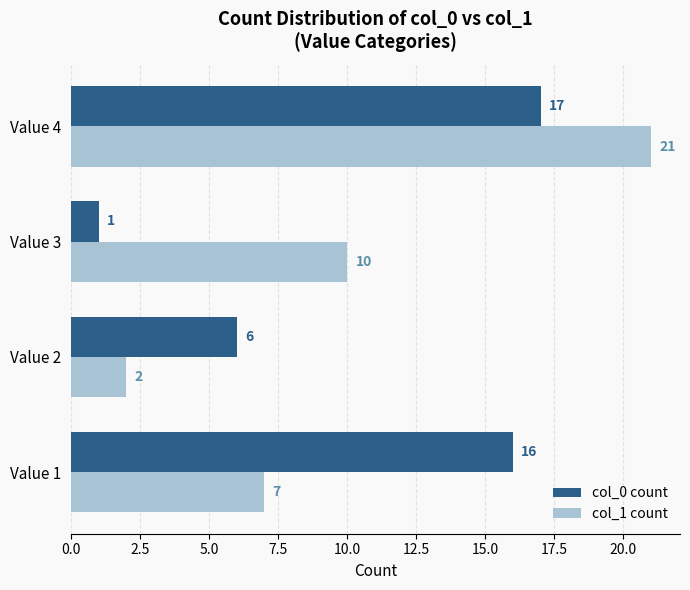

Which series has the largest range (max minus min)?

col_1 count